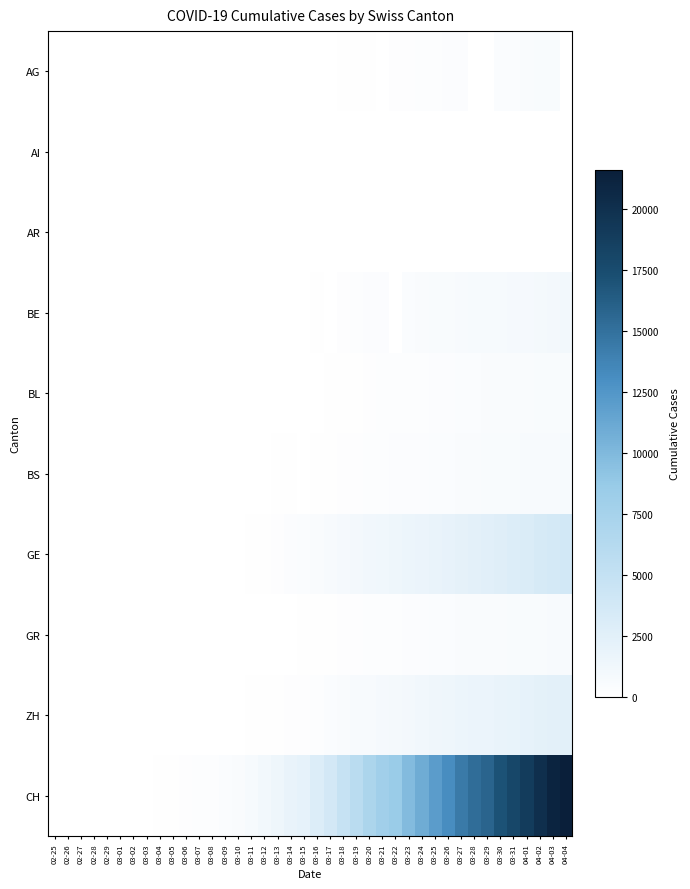

List the series in order of their peak value, highest first.

CH, GE, ZH, BE, BS, GR, BL, AG, AR, AI